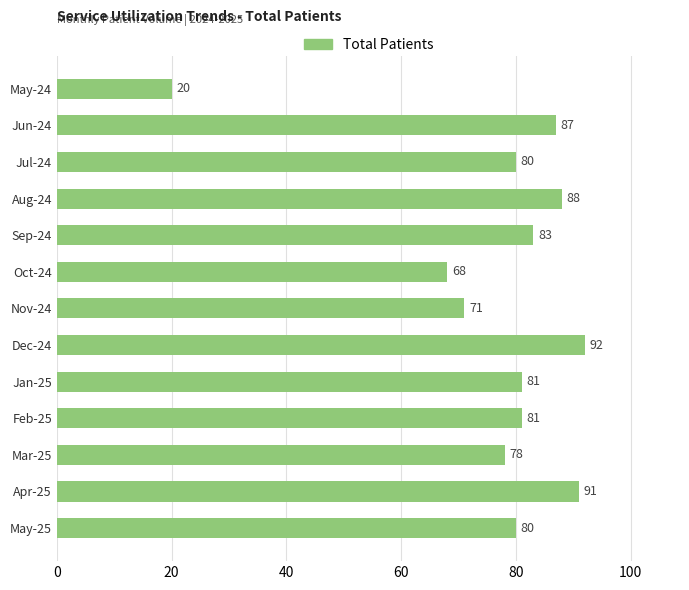

What is the difference between the maximum and minimum values?

72